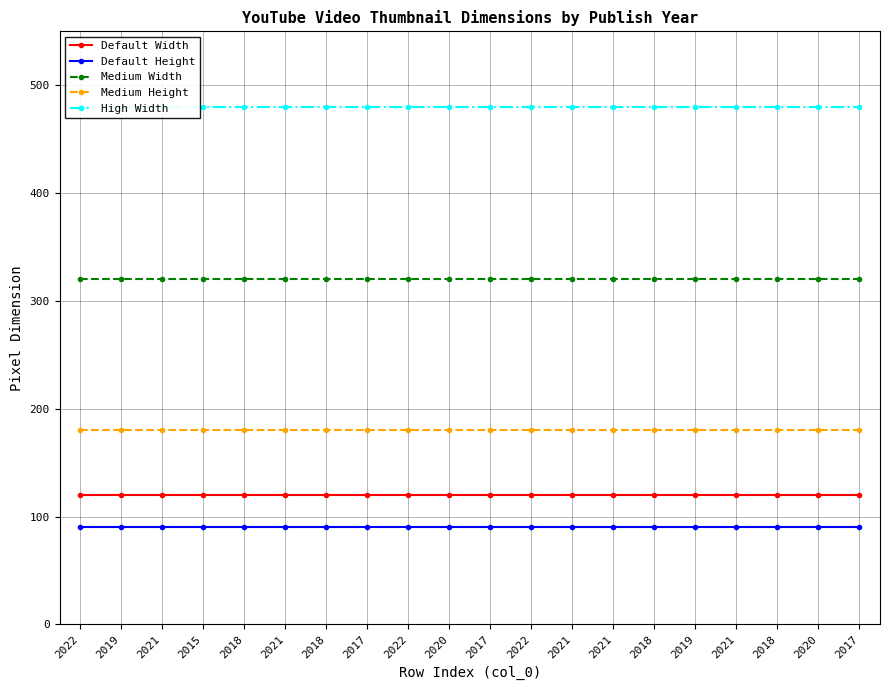

List the labels in order of Default Width value, smallest first.

2022, 2019, 2021, 2015, 2018, 2021, 2018, 2017, 2022, 2020, 2017, 2022, 2021, 2021, 2018, 2019, 2021, 2018, 2020, 2017